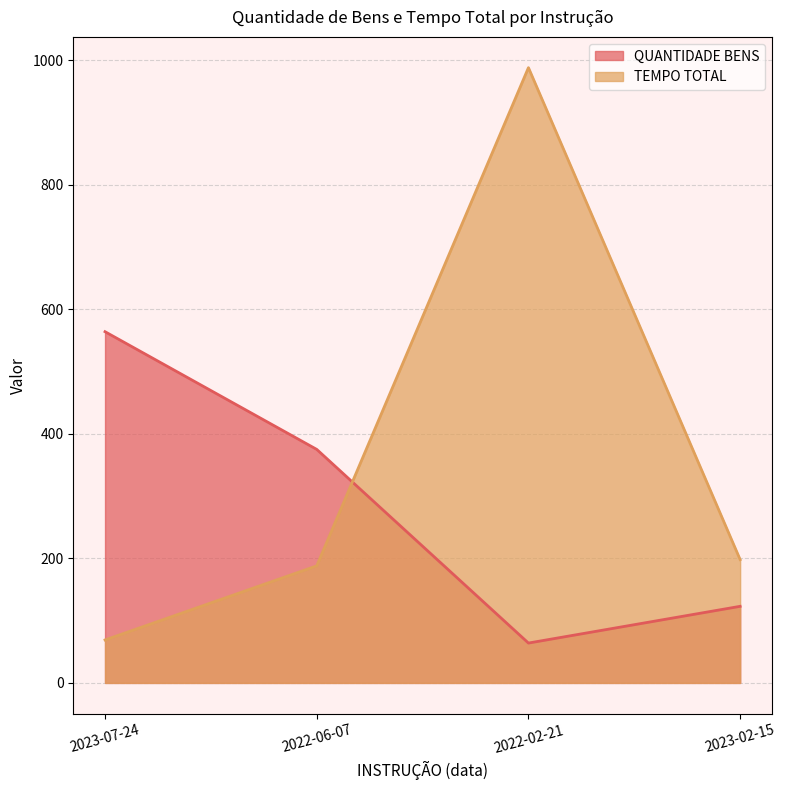

Reading left to right, transcribe all the data shown in this chart.

QUANTIDADE BENS: 2023-07-24=564	2022-06-07=375	2022-02-21=64	2023-02-15=123
TEMPO TOTAL: 2023-07-24=69	2022-06-07=188	2022-02-21=988	2023-02-15=198